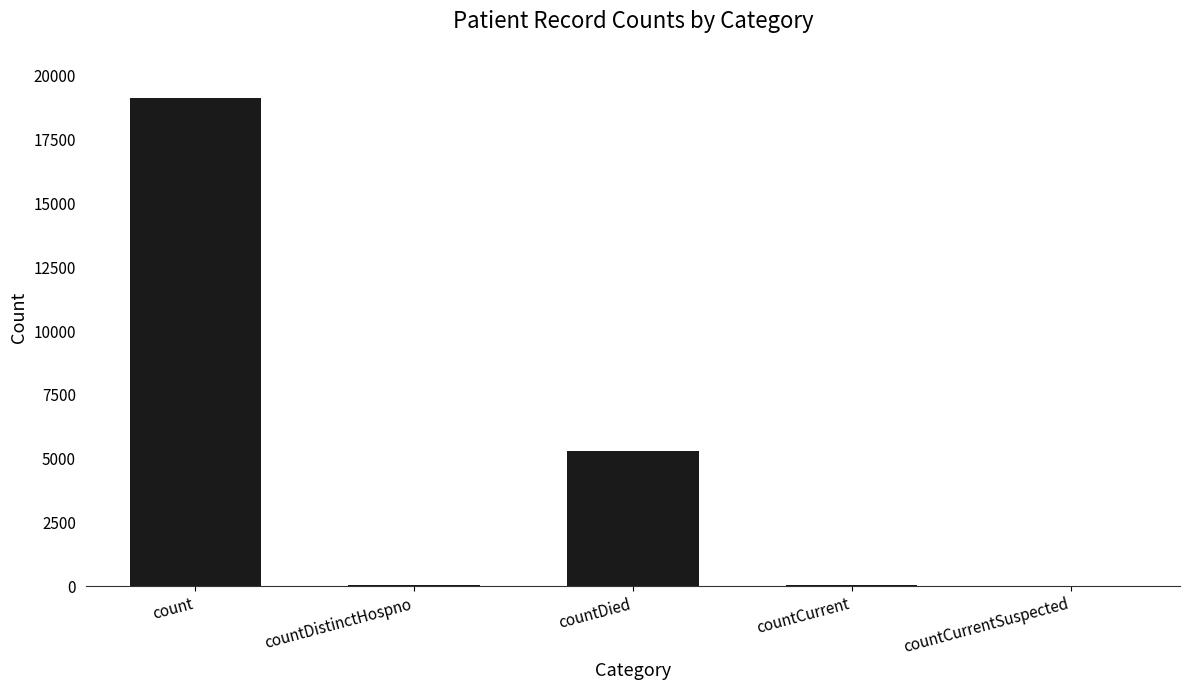

Which category has the highest value across all series?

count